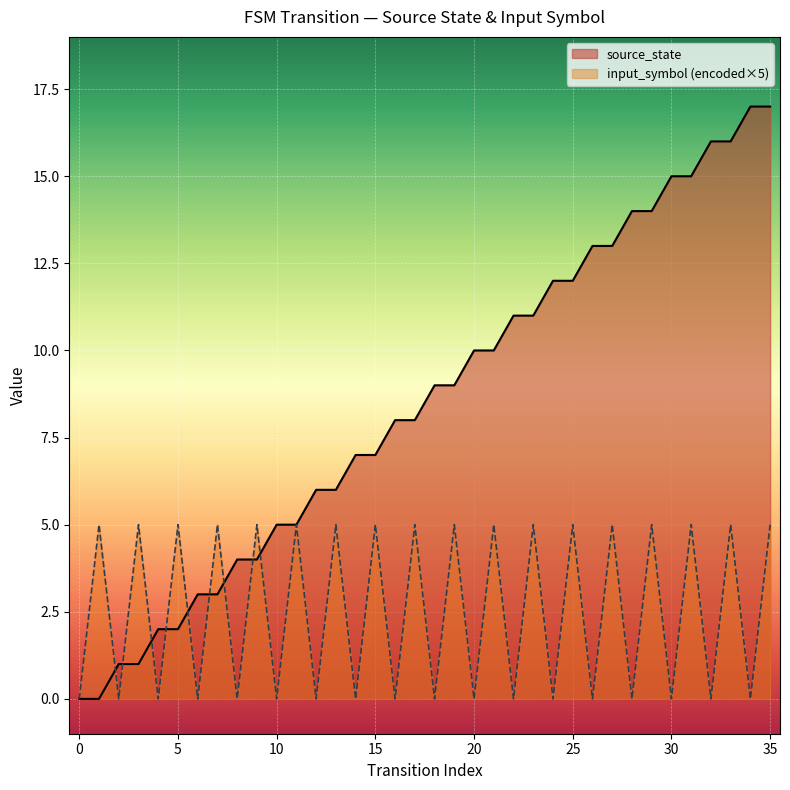

Rank the series by their average value, from highest to lowest.

source_state, input_symbol (encoded×5)